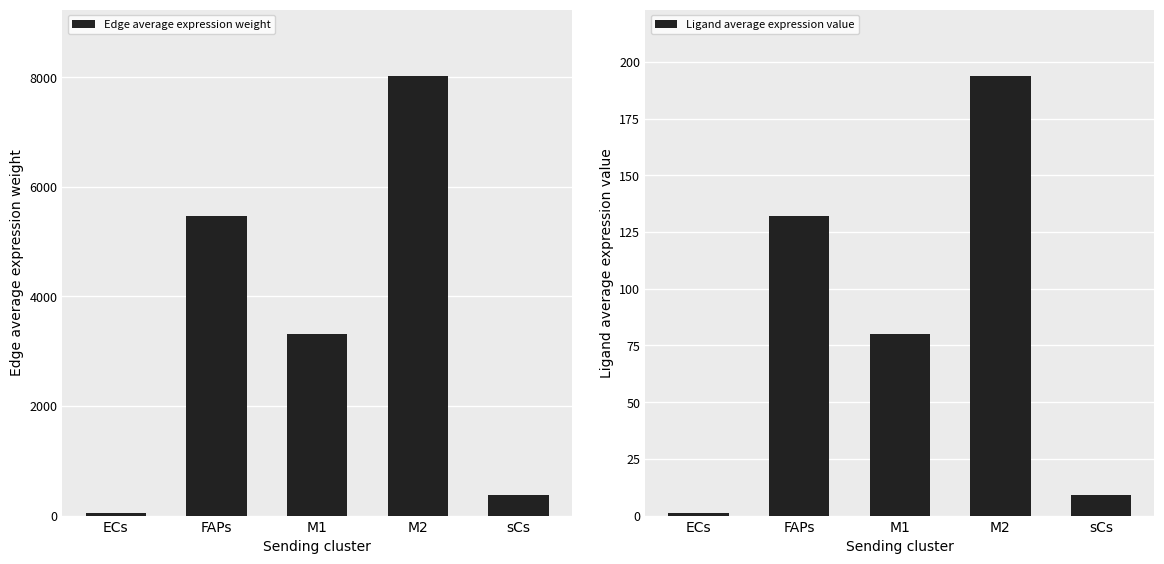

What is the approximate value of Edge average expression weight at M2?

8033.7